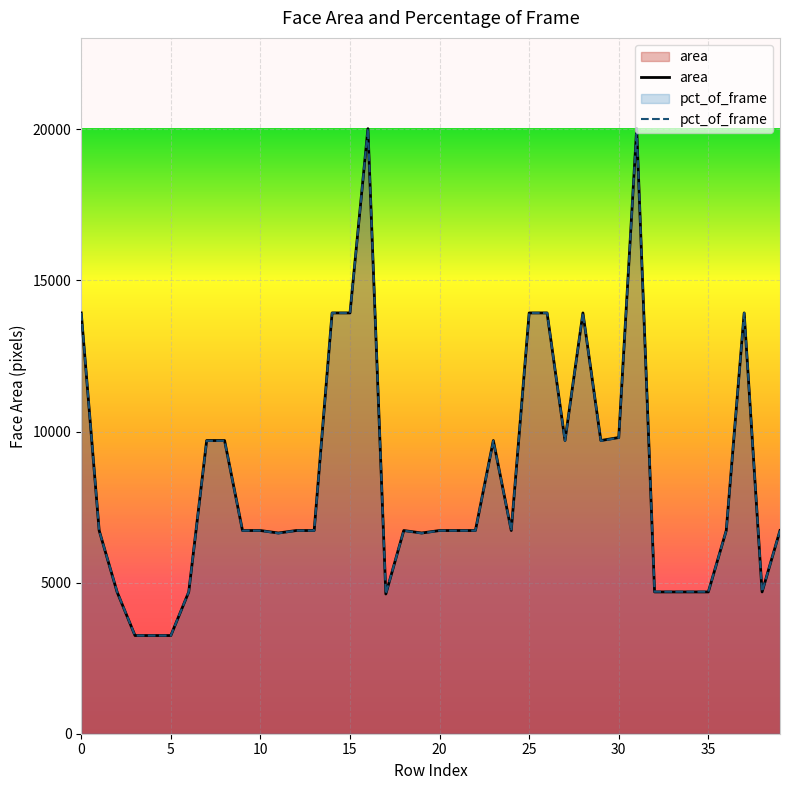

Is the value of area at 24 greater than the value of pct_of_frame at 28?

No